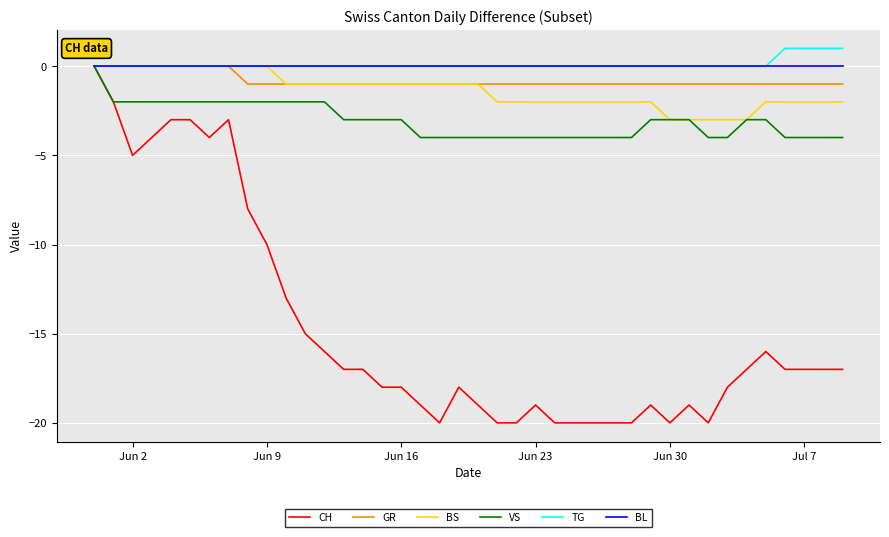

What is the minimum value shown in the chart?

-20